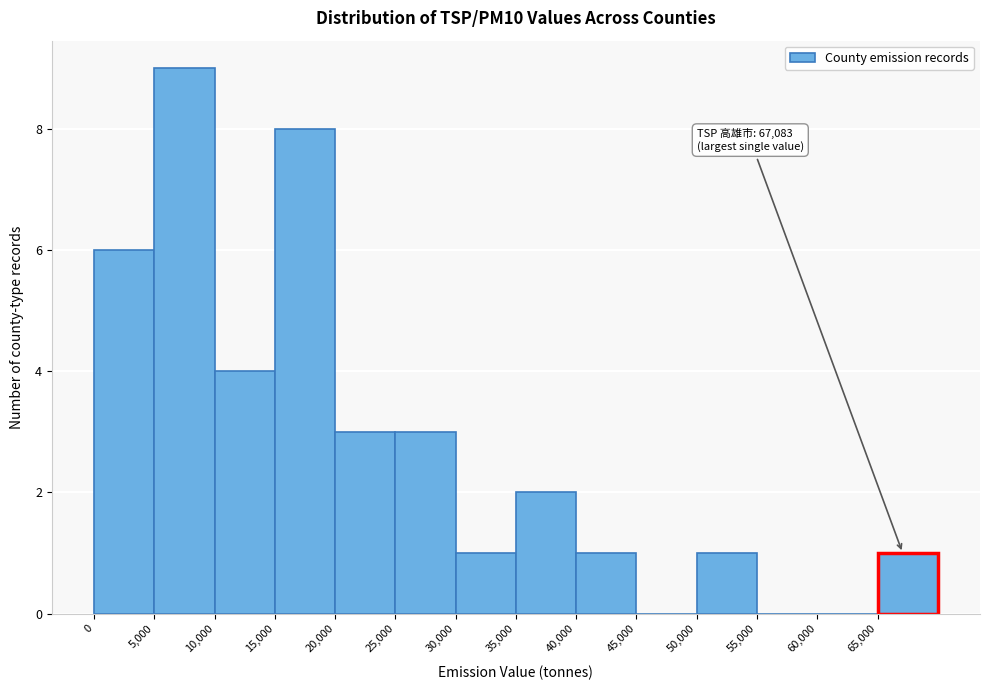

Over which range of the x-axis is the bar tallest?

5000 to 10000